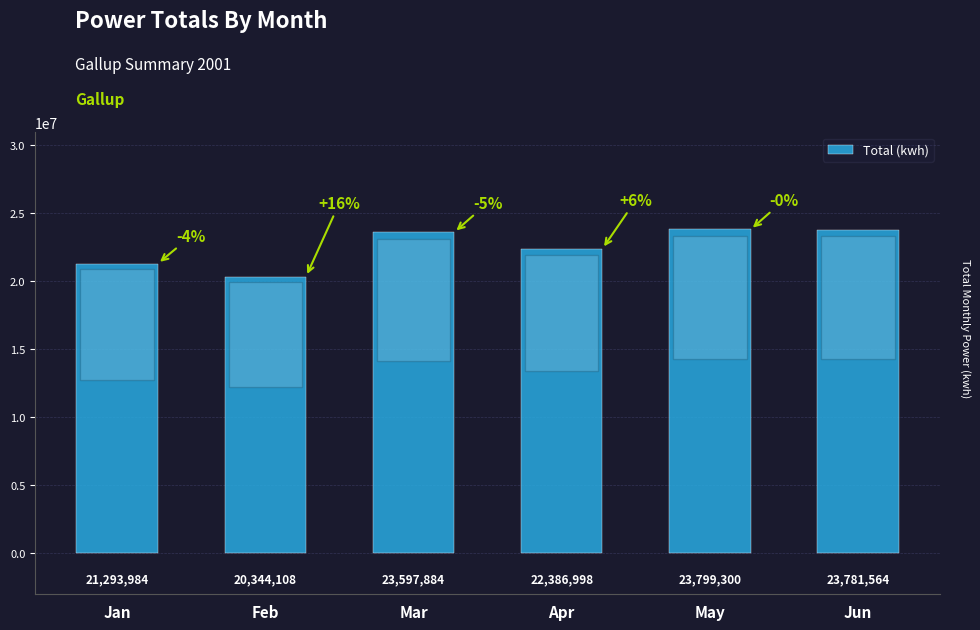

Reading right to left, extract all data points from this chart.

Jun=23781564	May=23799300	Apr=22386998	Mar=23597884	Feb=20344108	Jan=21293984